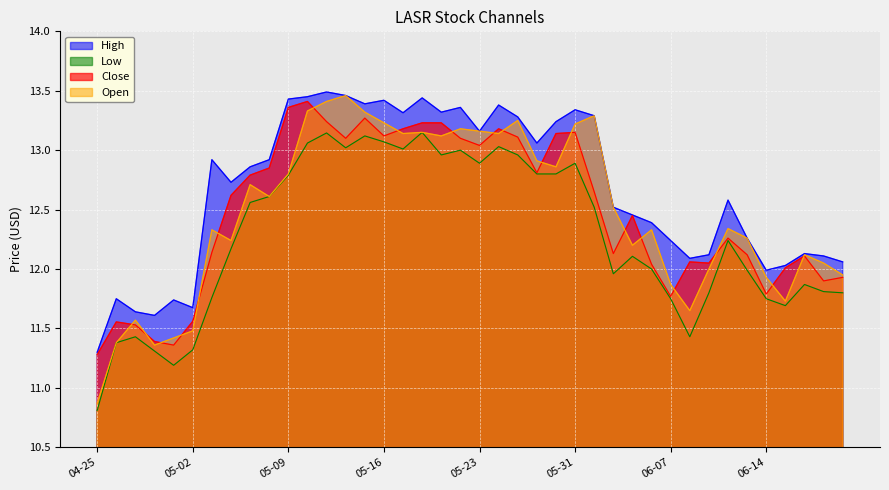

How many values in the Low series exceed 12?

22